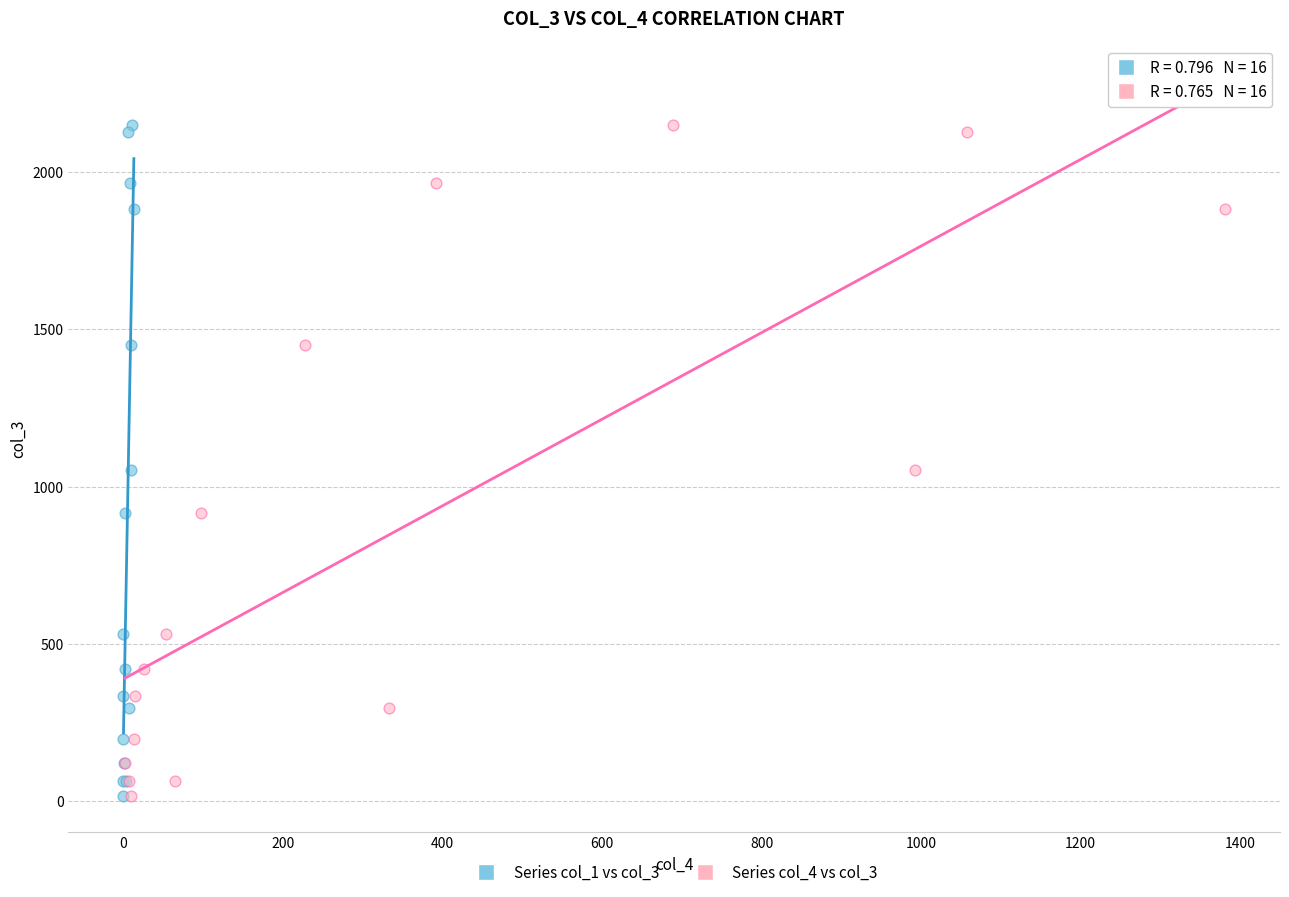

What are all the series names shown in the legend?

Series col_1 vs col_3, Series col_4 vs col_3